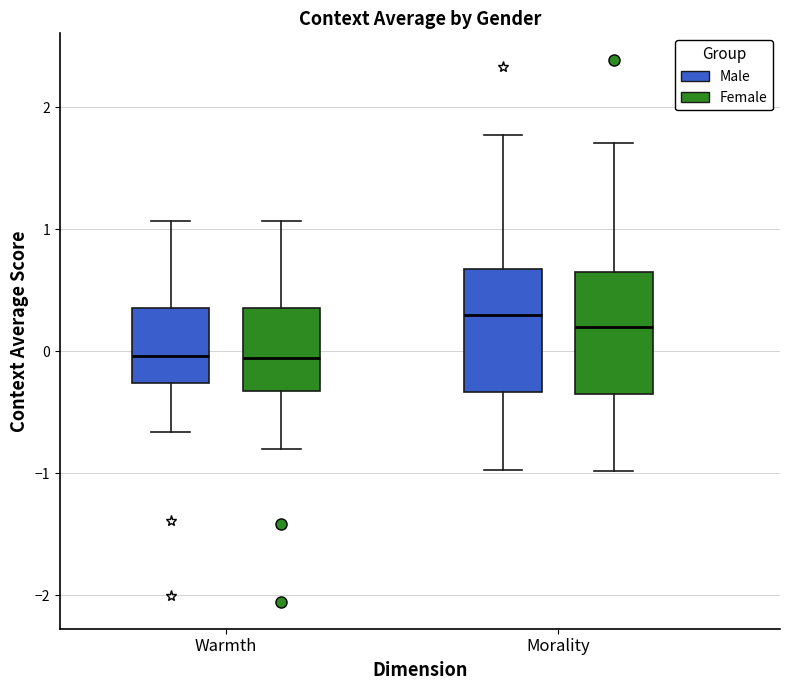

Reading left to right, read every box against the y-axis: the position of its median line, the range the box covers, and the ends of its whiskers. The values are not printed on the chart, so give them approximately, as read against the axis.

Warmth (Male): median 0.0, box -0.3 to 0.4, whiskers -0.7 to 1.1
Warmth (Female): median -0.1, box -0.3 to 0.4, whiskers -0.8 to 1.1
Morality (Male): median 0.3, box -0.3 to 0.7, whiskers -1.0 to 1.8
Morality (Female): median 0.2, box -0.4 to 0.7, whiskers -1.0 to 1.7